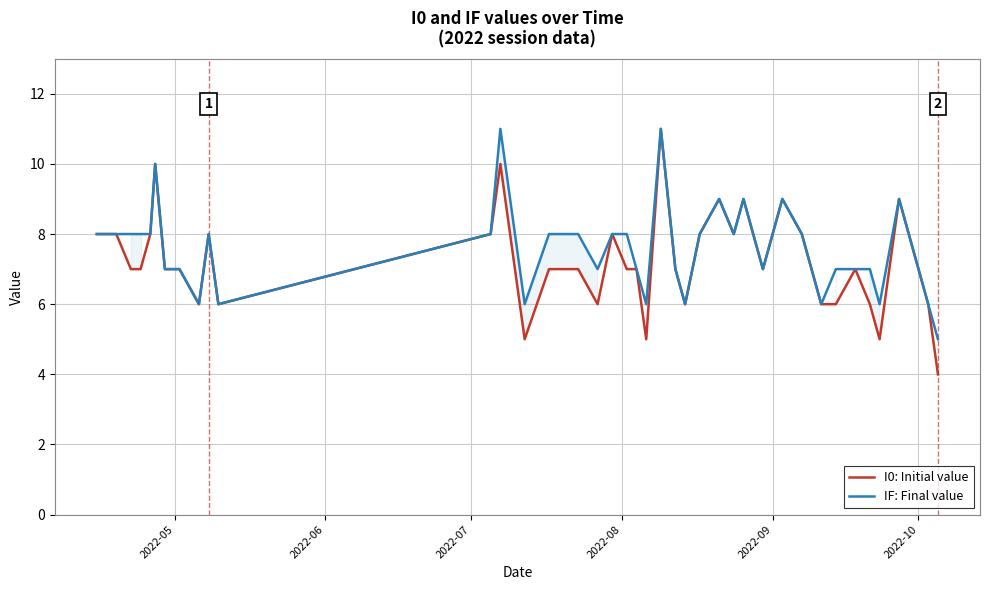

Reading right to left, list all the values displayed in this chart.

I0: Initial value: 4	6	9	5	6	7	6	6	8	9	7	9	8	9	8	6	7	11	5	7	7	8	6	7	7	5	7	10	8	6	8	6	7	7	10	8	7	7	8	8
IF: Final value: 5	6	9	6	7	7	7	6	8	9	7	9	8	9	8	6	7	11	6	7	8	8	7	8	8	6	8	11	8	6	8	6	7	7	10	8	8	8	8	8